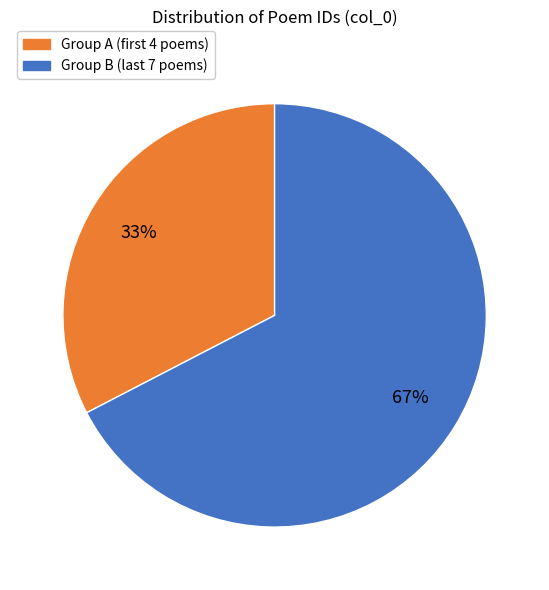

To the nearest percent, what is the average slice percentage?

50%